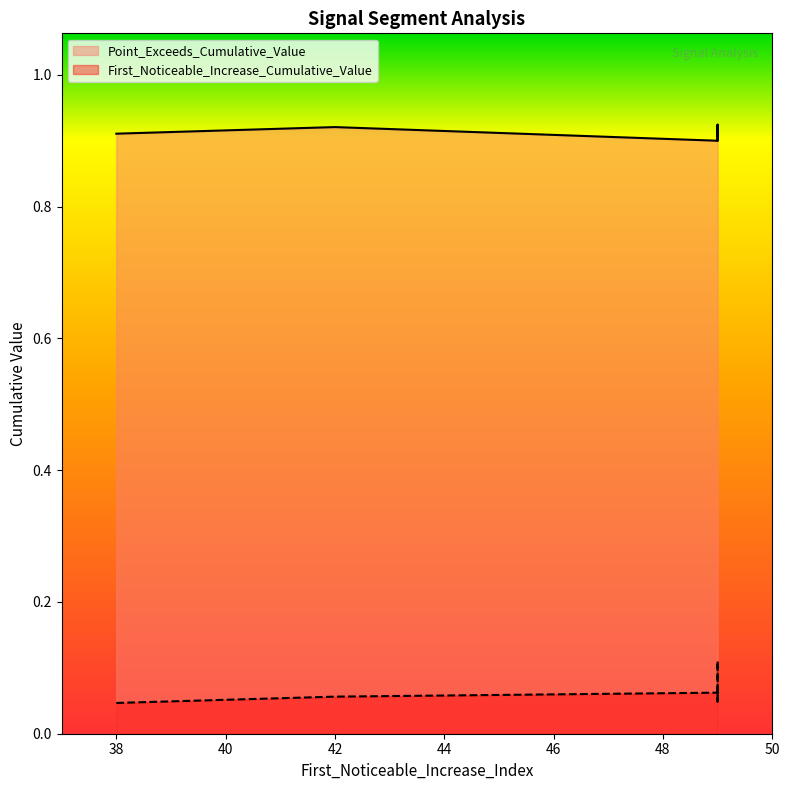

True or false: First_Noticeable_Increase_Cumulative_Value has more than 2 points higher than both neighbors.

False